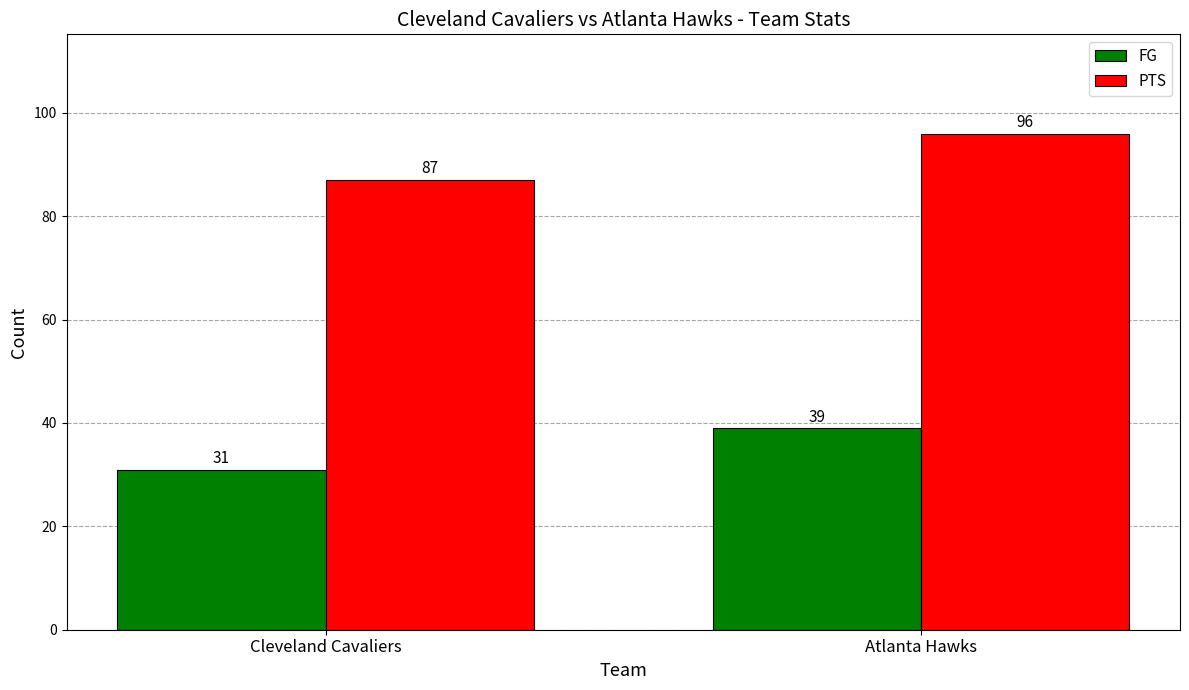

What is the label of the 2nd bar from the right?

Cleveland Cavaliers